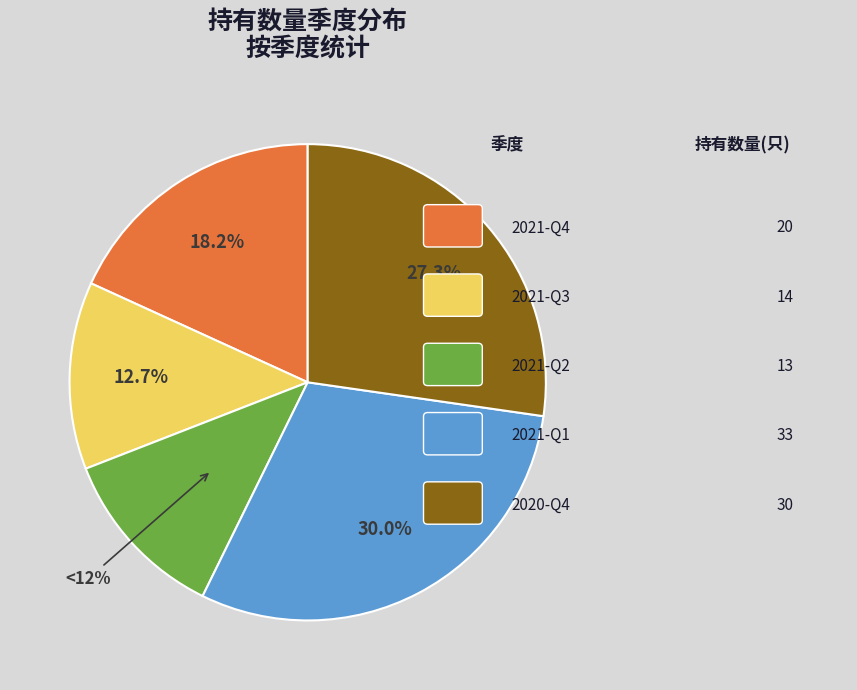

Is there a majority slice in this chart?

No